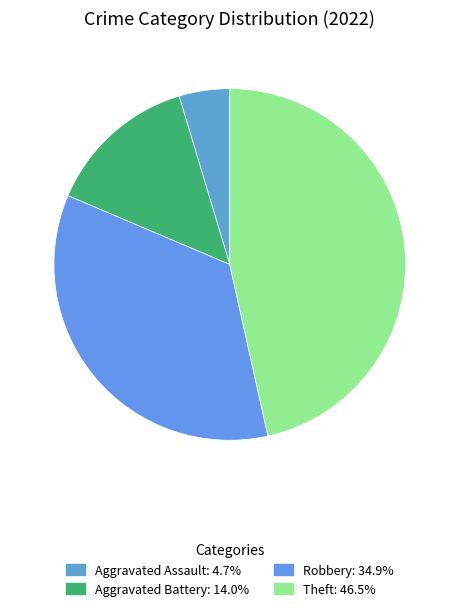

How many slices are in this pie chart?

4